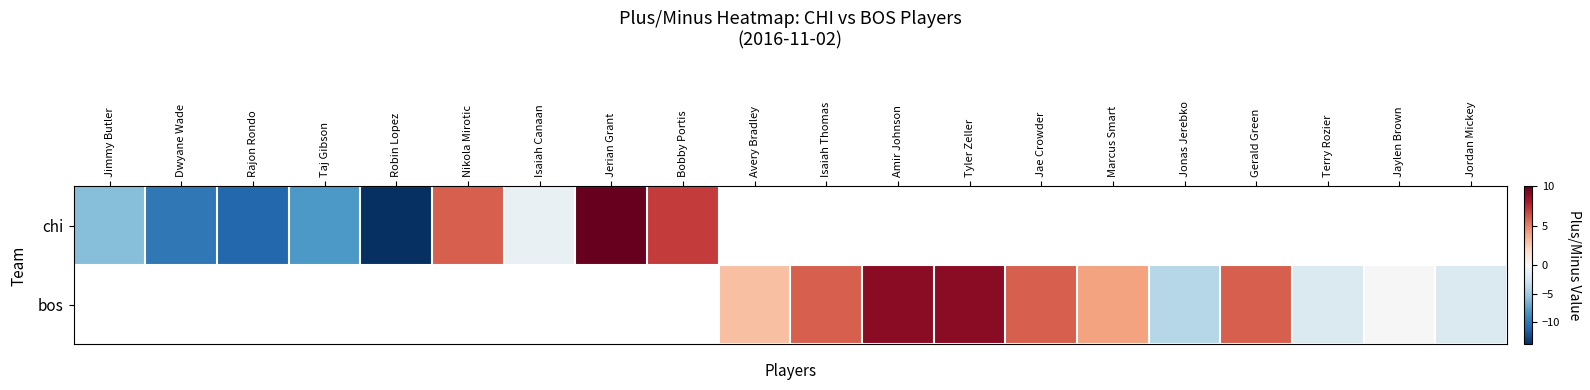

At Jonas Jerebko, list the series in order from largest to smallest.

chi, bos